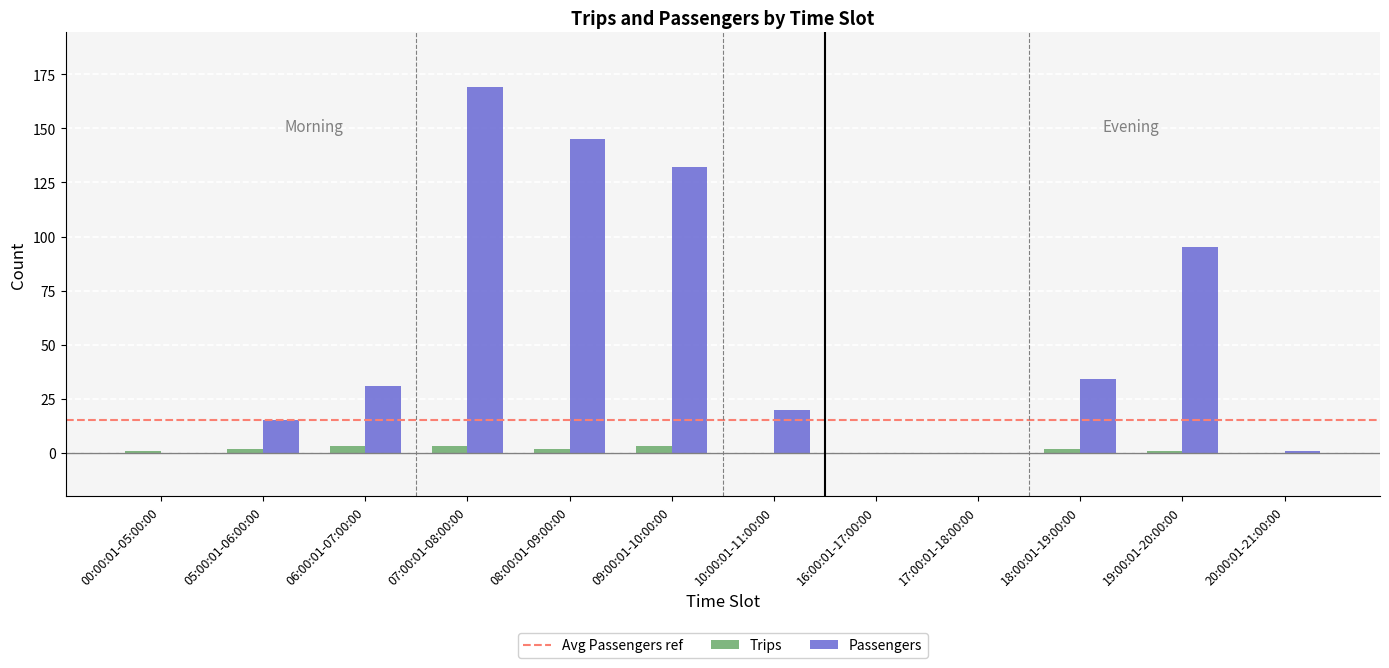

Reading left to right, extract all data points from this chart.

Trips: 1	2	3	3	2	3	0	0	0	2	1	0
Passengers: 0	15	31	169	145	132	20	0	0	34	95	1